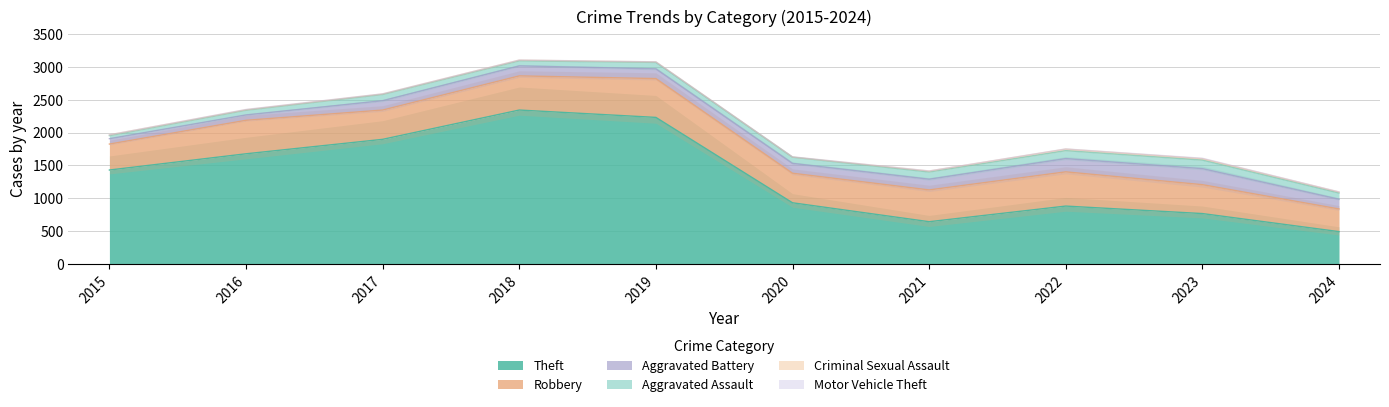

Does the chart have visible grid lines?

Yes